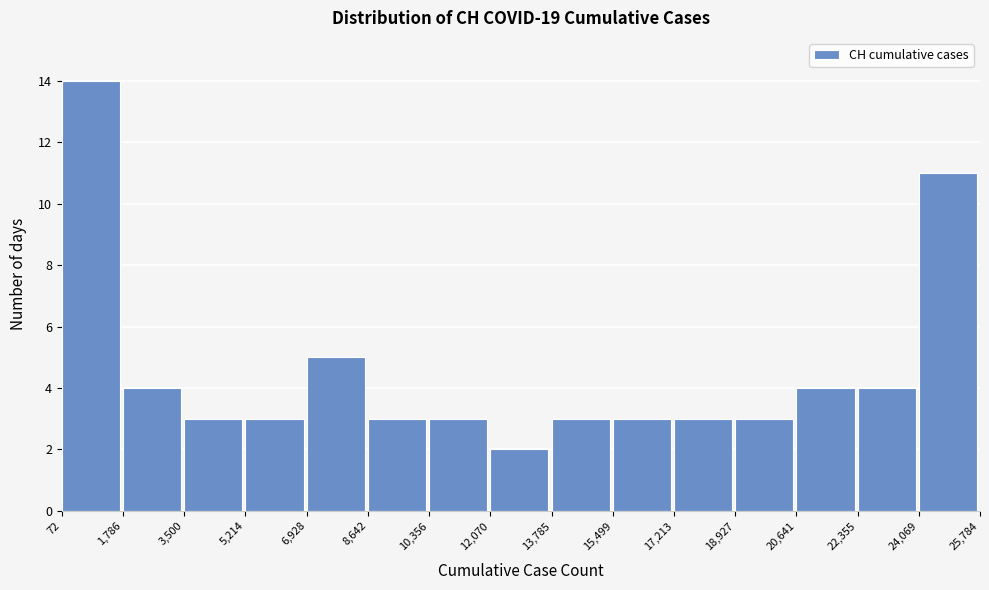

Over which range of the x-axis is the bar tallest?

72 to 1,786